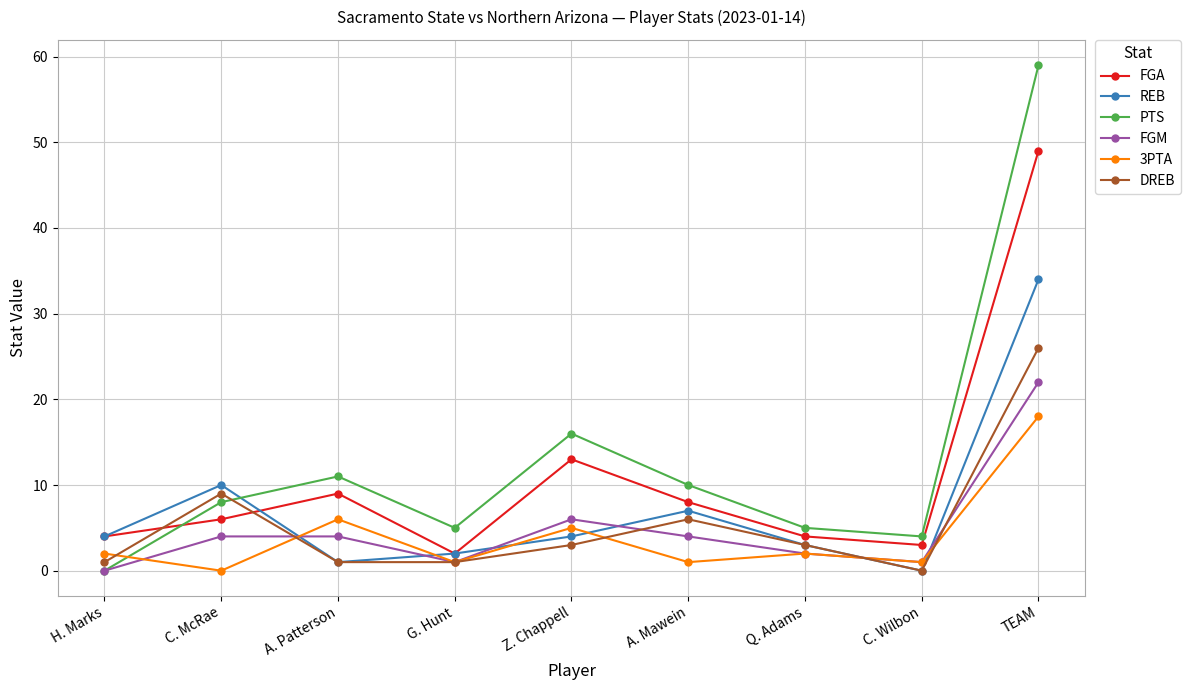

Reading right to left, list all the values displayed in this chart.

FGA: 49	3	4	8	13	2	9	6	4
REB: 34	0	3	7	4	2	1	10	4
PTS: 59	4	5	10	16	5	11	8	0
FGM: 22	1	2	4	6	1	4	4	0
3PTA: 18	1	2	1	5	1	6	0	2
DREB: 26	0	3	6	3	1	1	9	1